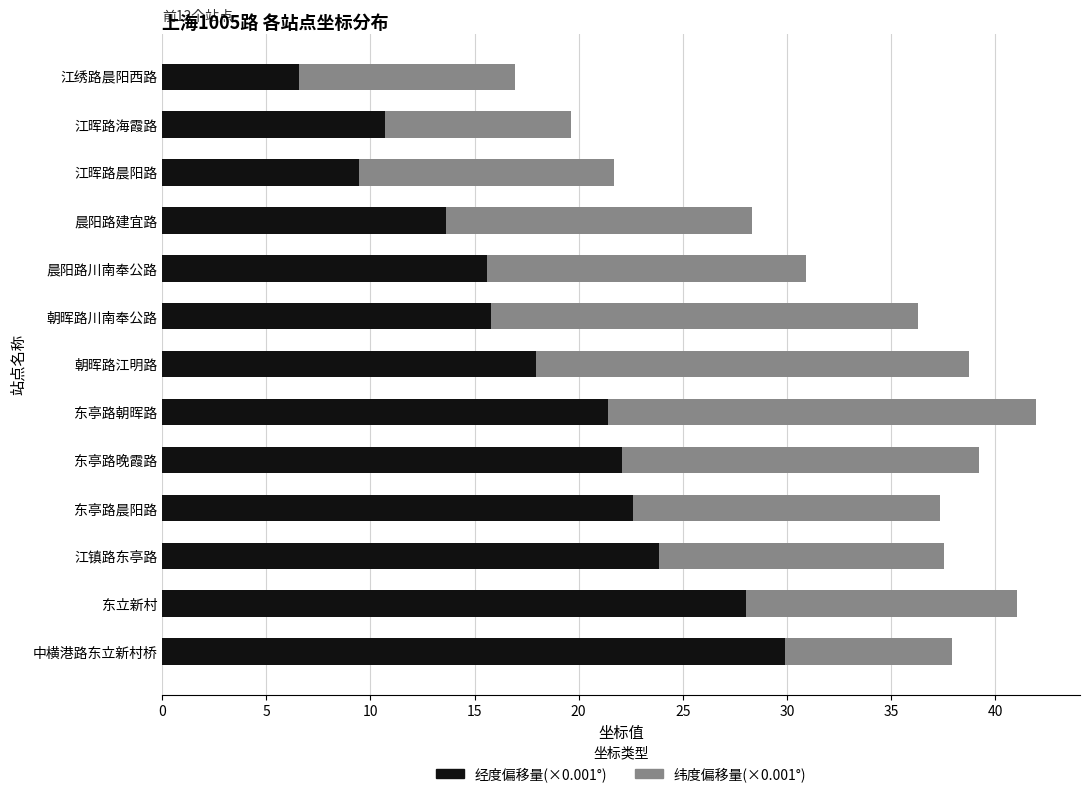

What is the difference between the maximum and minimum values in the 经度偏移量(×0.001°) series?

23.4